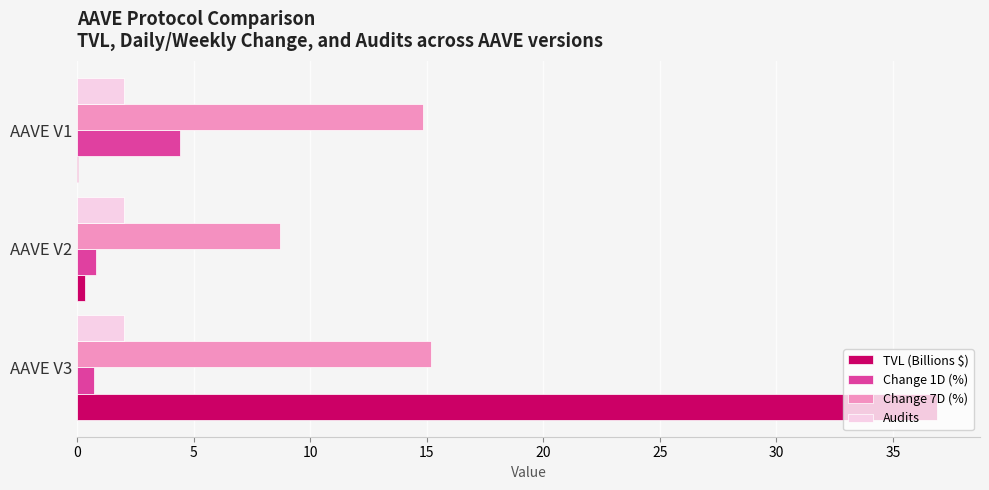

How many data points in Change 7D (%) are above 14?

2